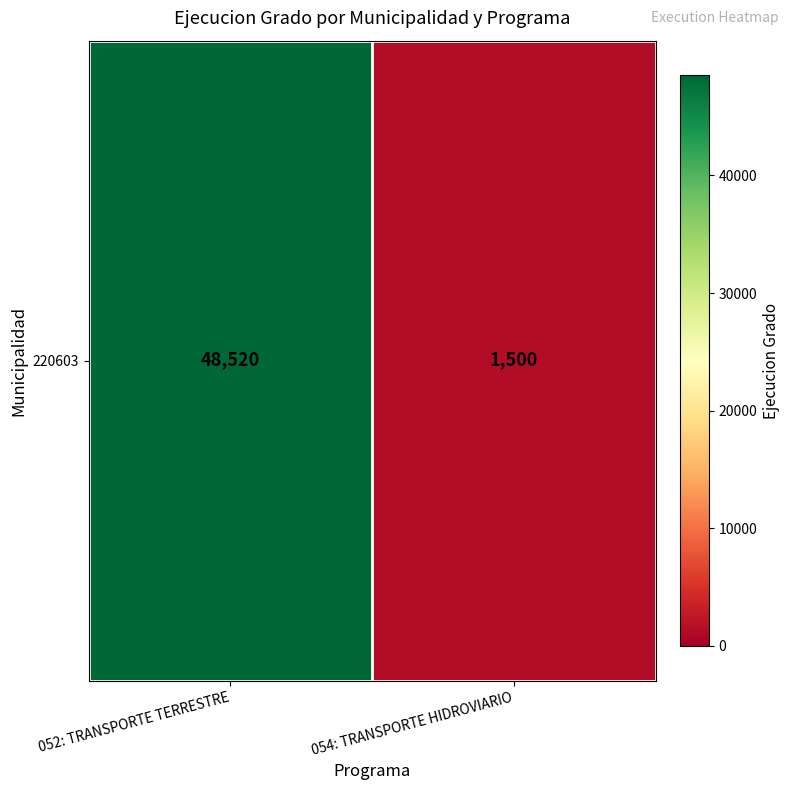

How many values are below 48520?

1